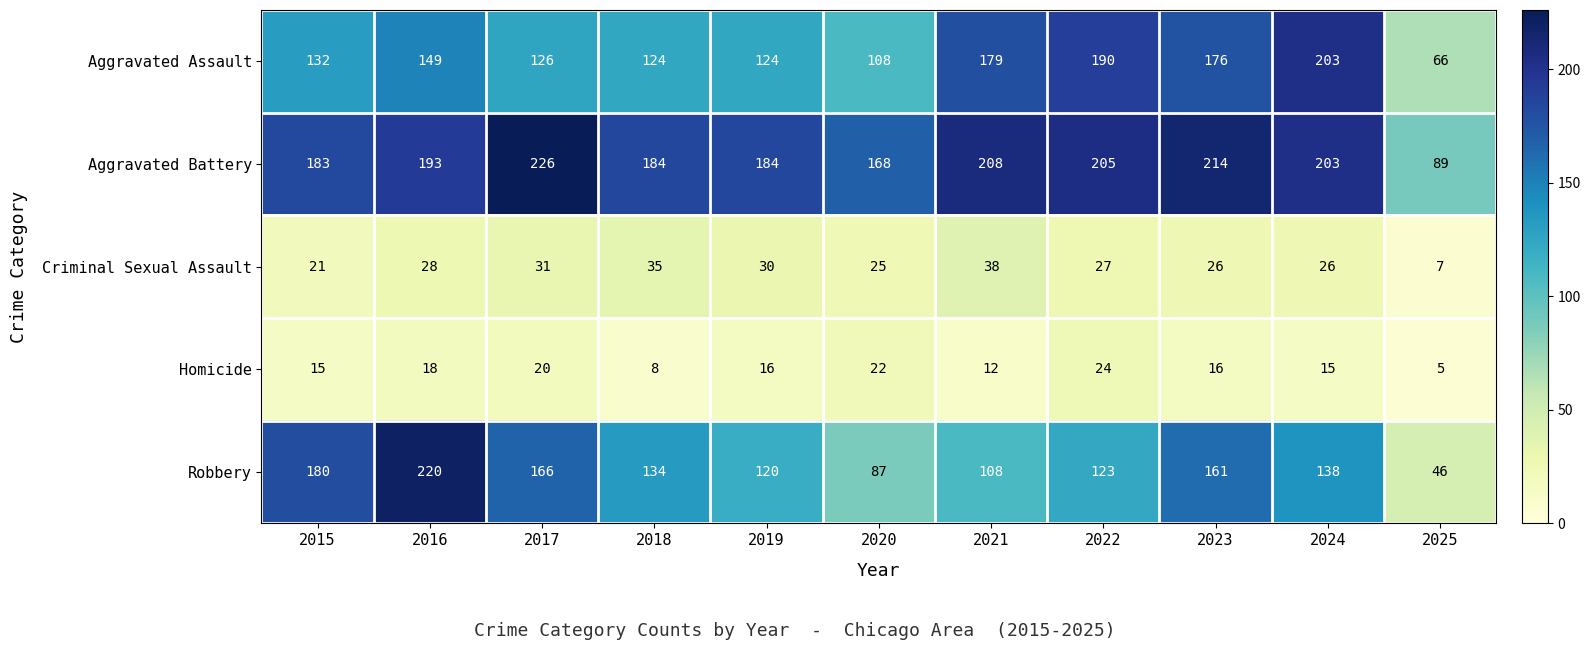

At how many categories does at least one series exceed 192?

6